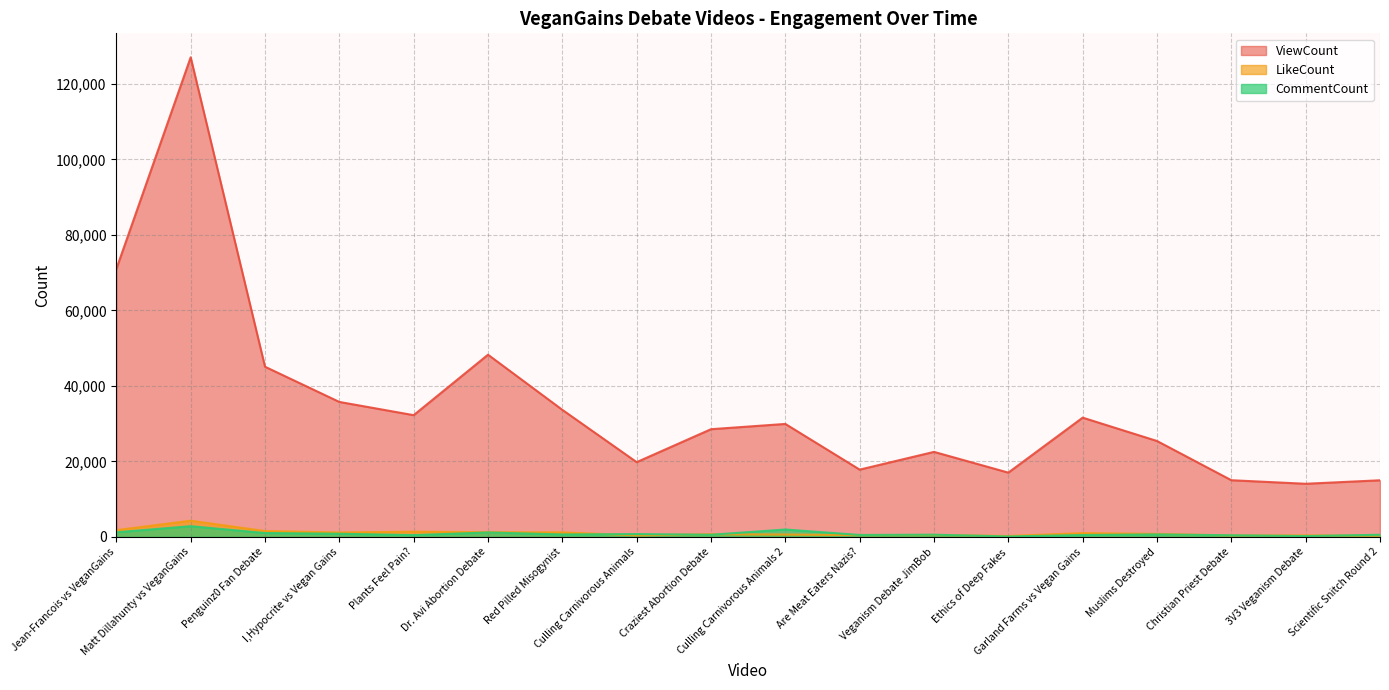

The value of ViewCount at Plants Feel Pain? is 43564. True or false?

False